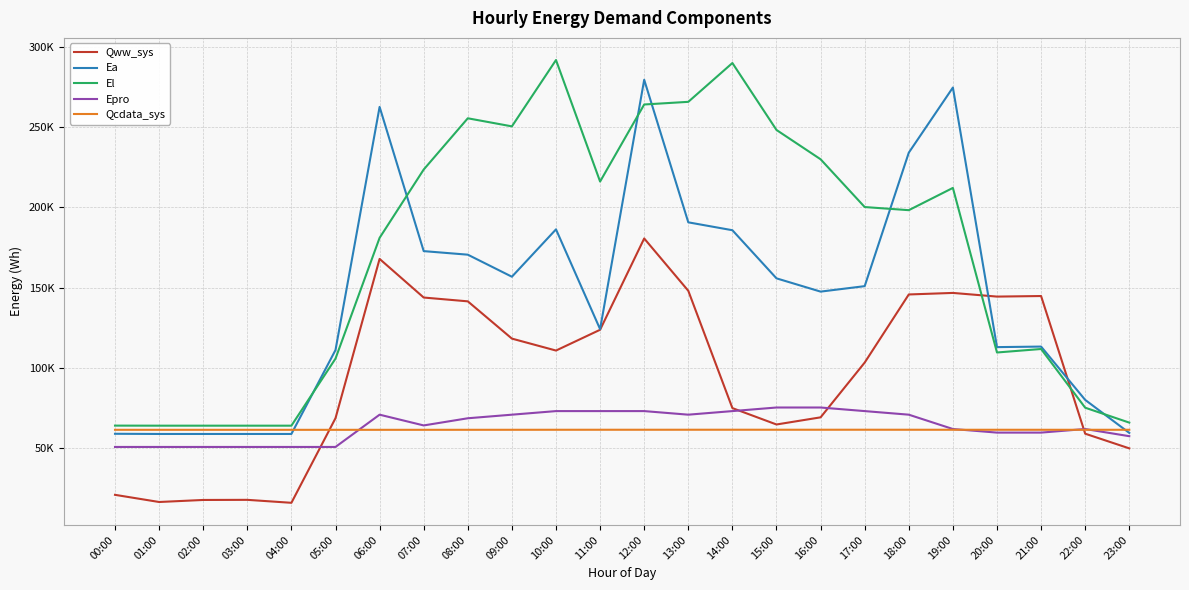

Does the chart have visible grid lines?

Yes